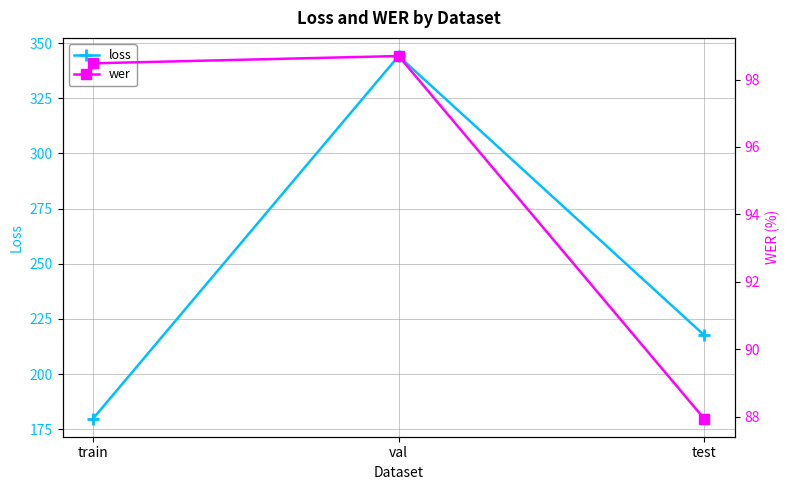

What are all the series names shown in the legend?

loss, wer